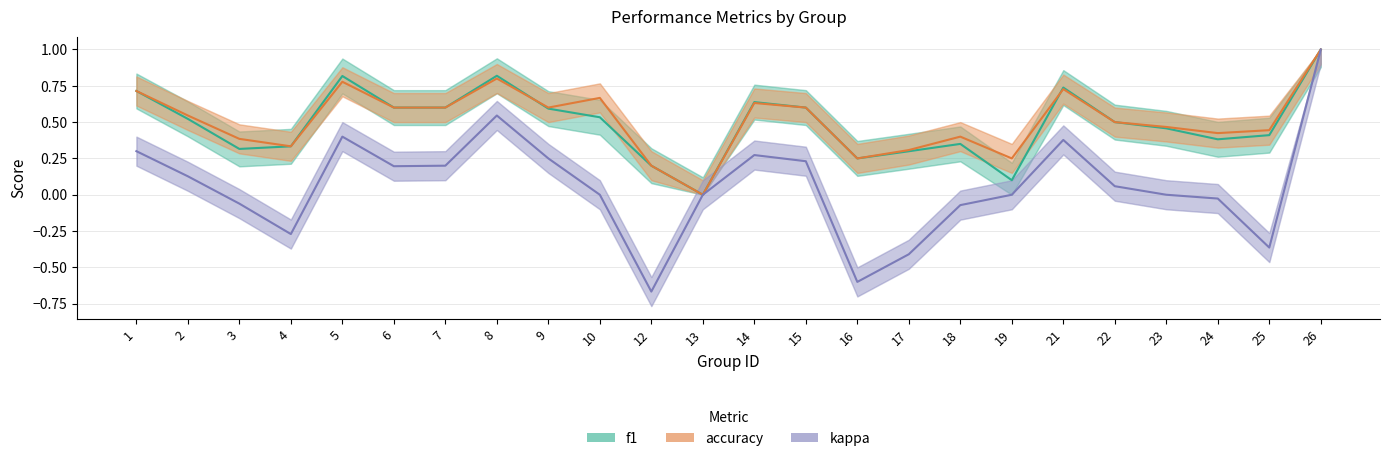

What is the difference between the f1 values at 17 and 25?

0.1